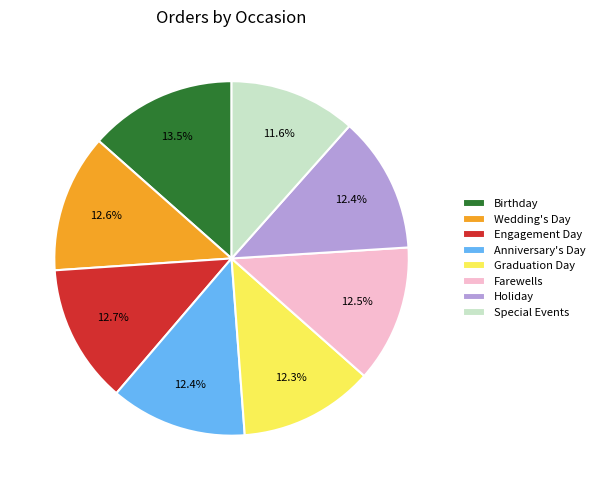

What percentage is NOT represented by Holiday?

87.6%